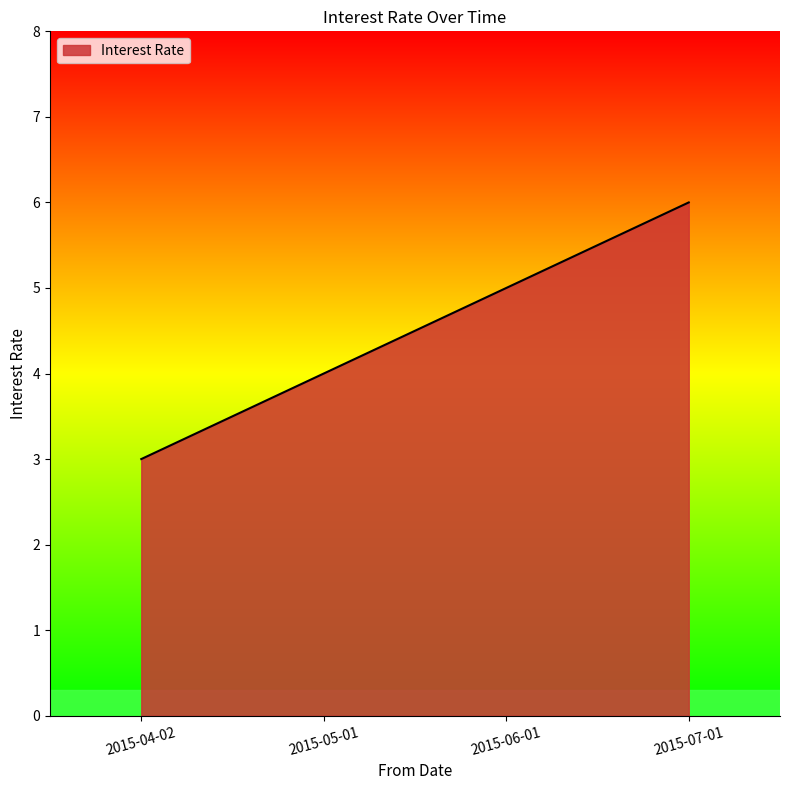

Count the values in the range 4 to 6.

3